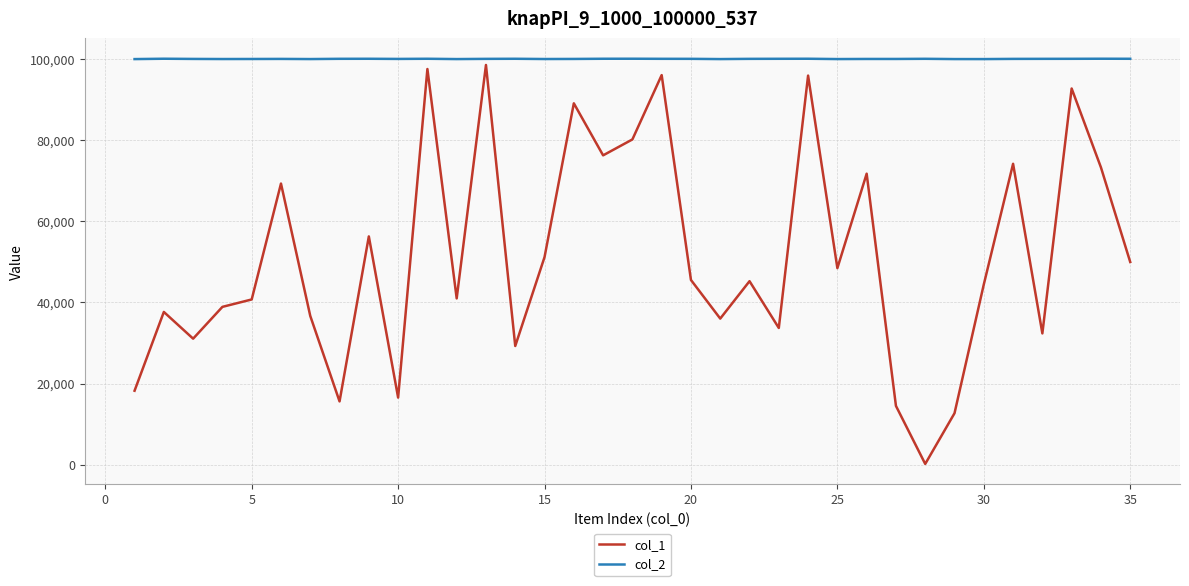

List the series in order of their peak value, lowest first.

col_1, col_2